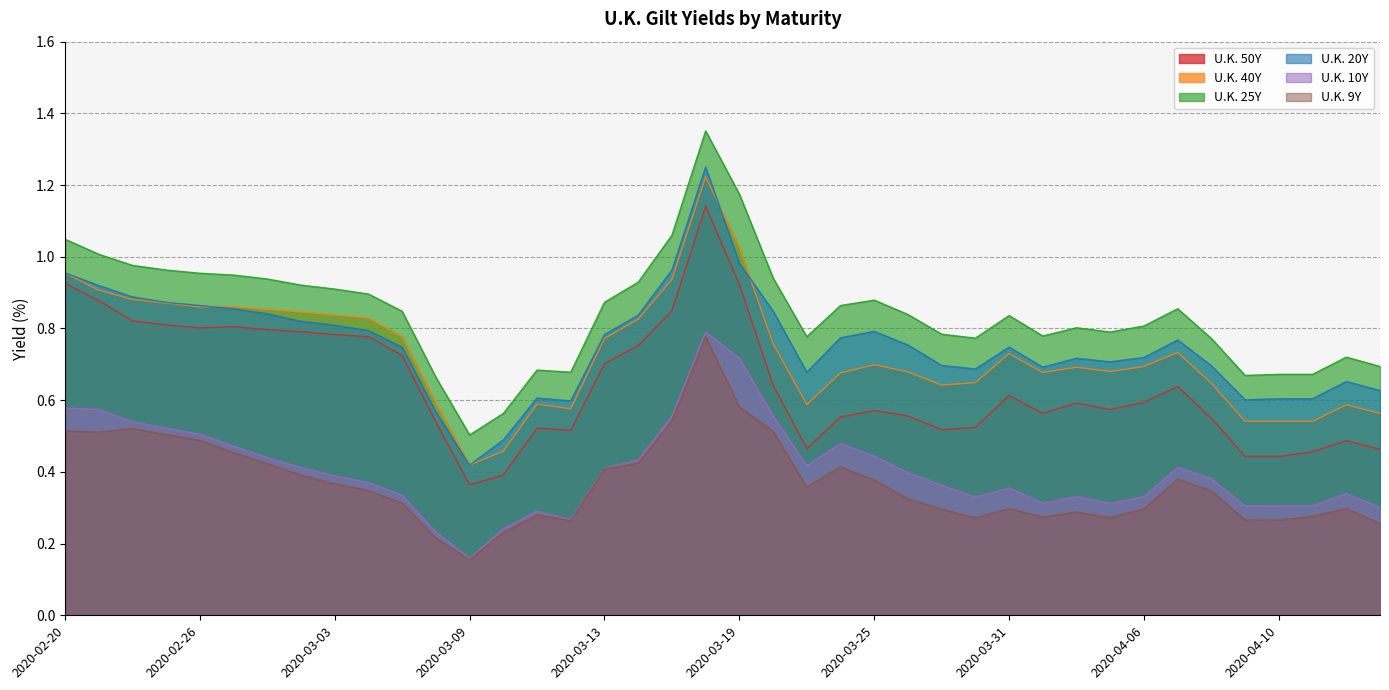

True or false: U.K. 50Y and U.K. 20Y intersect in this chart.

False